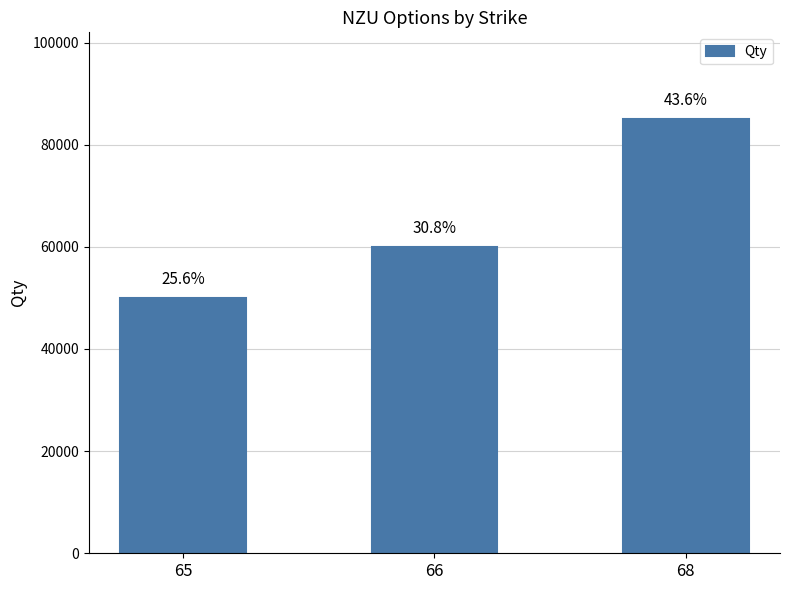

Reading left to right, transcribe all the data shown in this chart.

65=50000	66=60000	68=85000